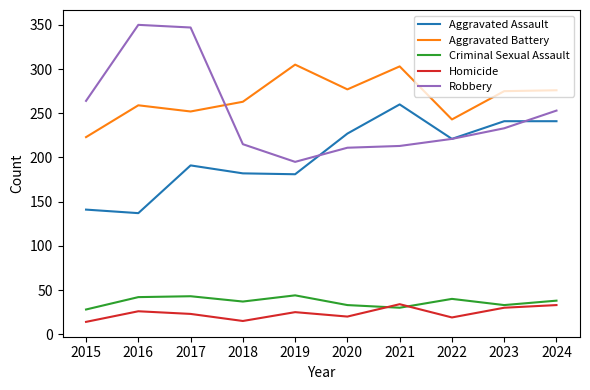

True or false: Aggravated Assault and Homicide cross at least once.

False